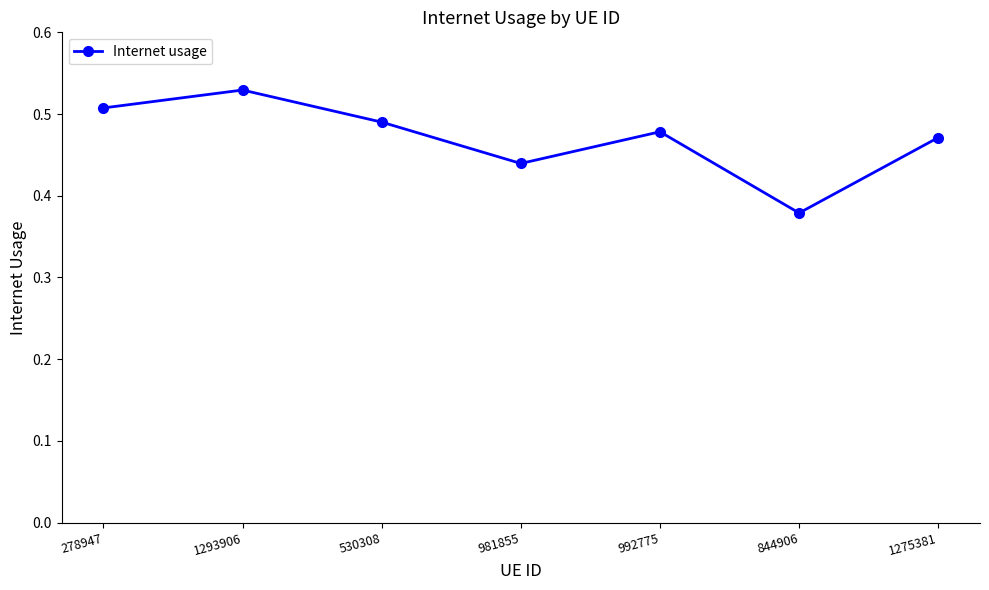

Is it true that the value at 1275381 is 0.8?

False